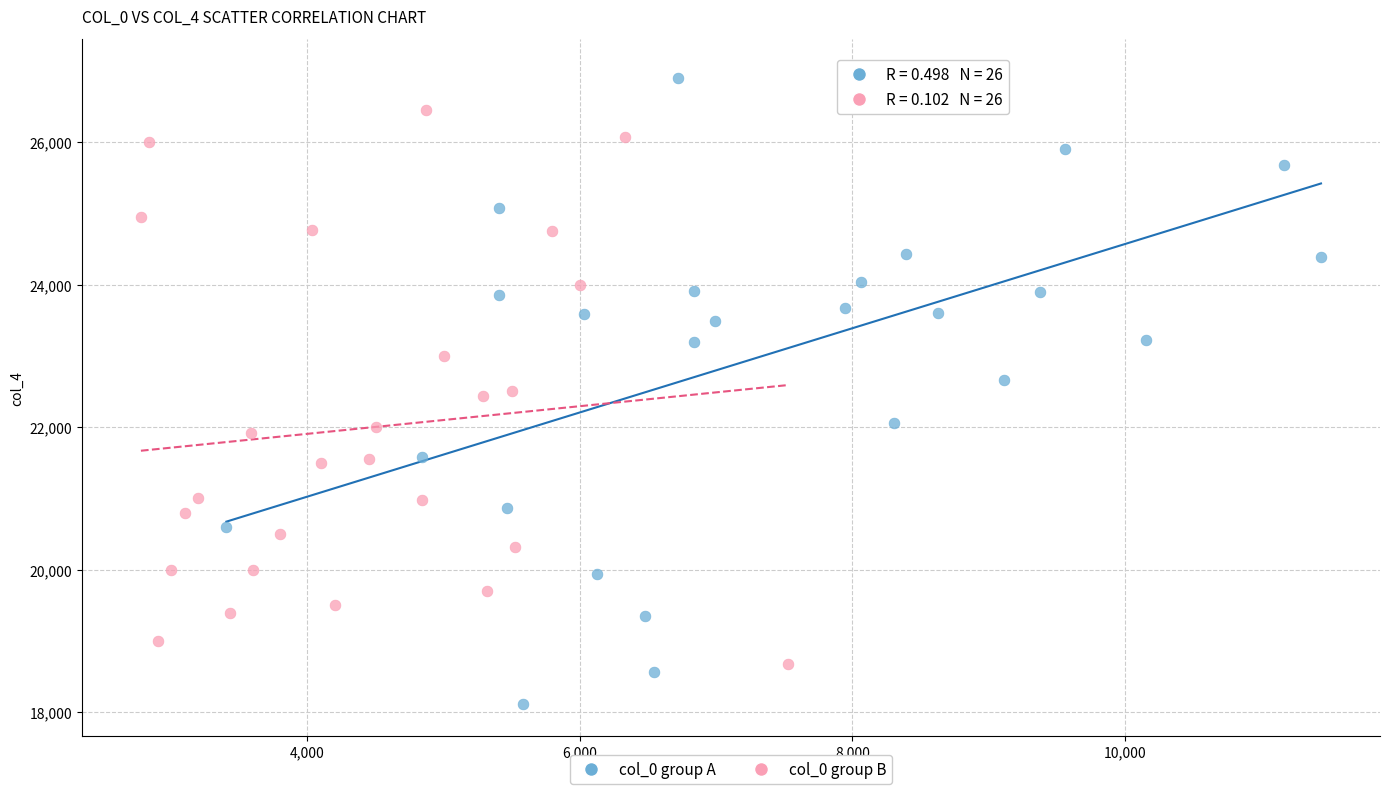

Which series contains the highest Y value?

col_0 group A